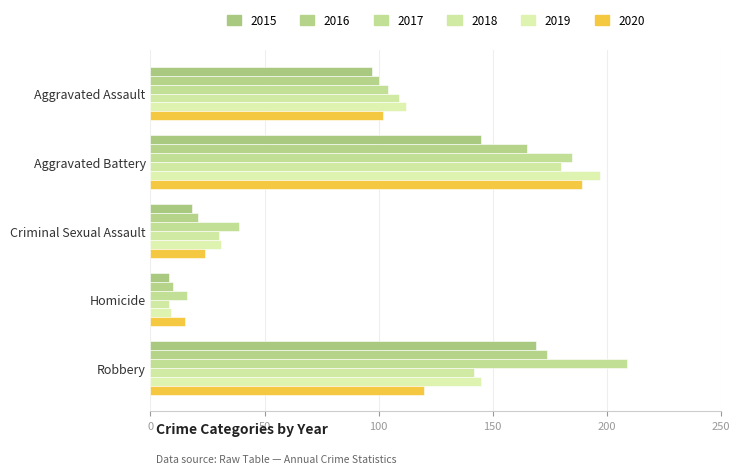

How many distinct data groups are displayed?

6